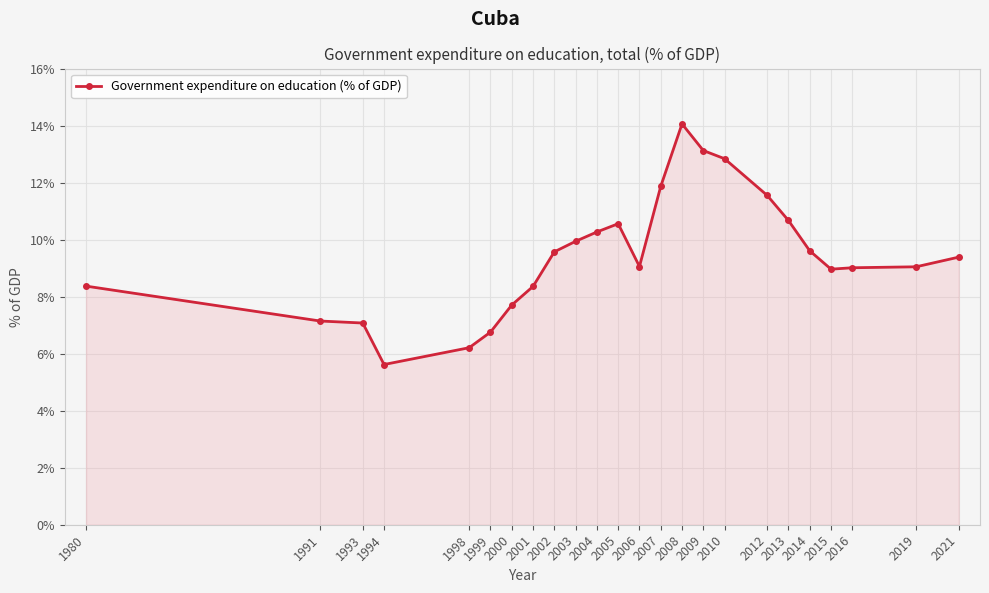

True or false: the data has more than 0 interior local peaks.

True